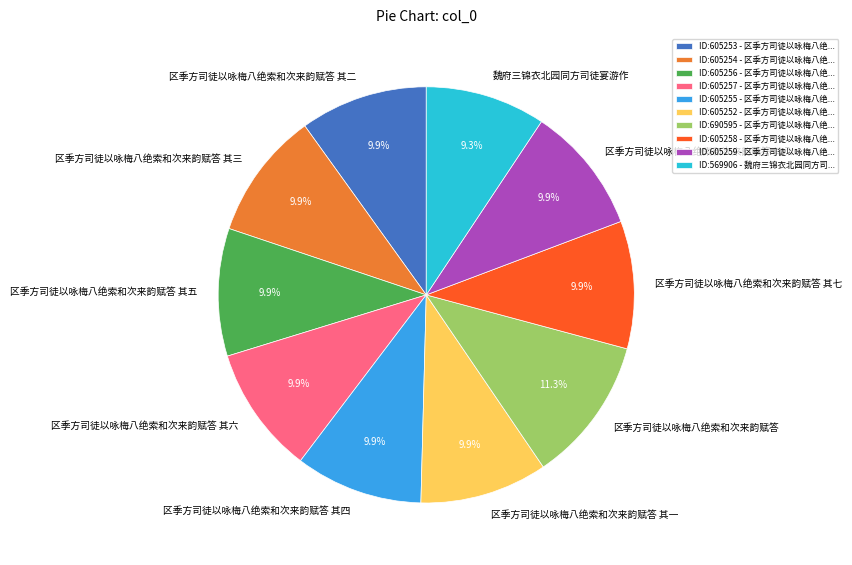

How many segments does this pie chart have?

10